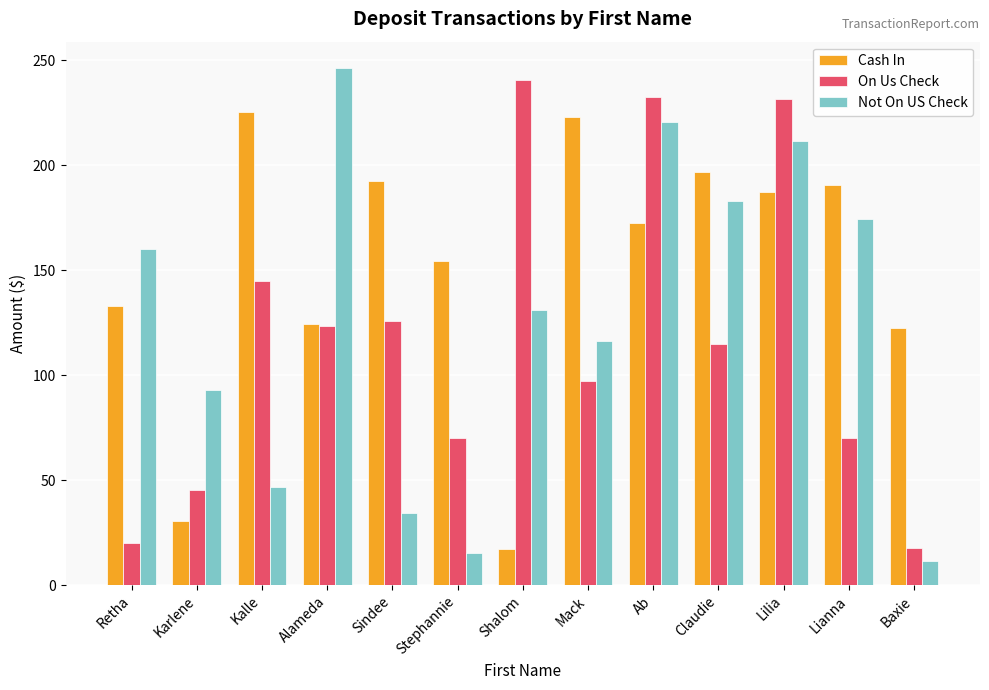

Is it true that Not On US Check equals 49.7 at Sindee?

False